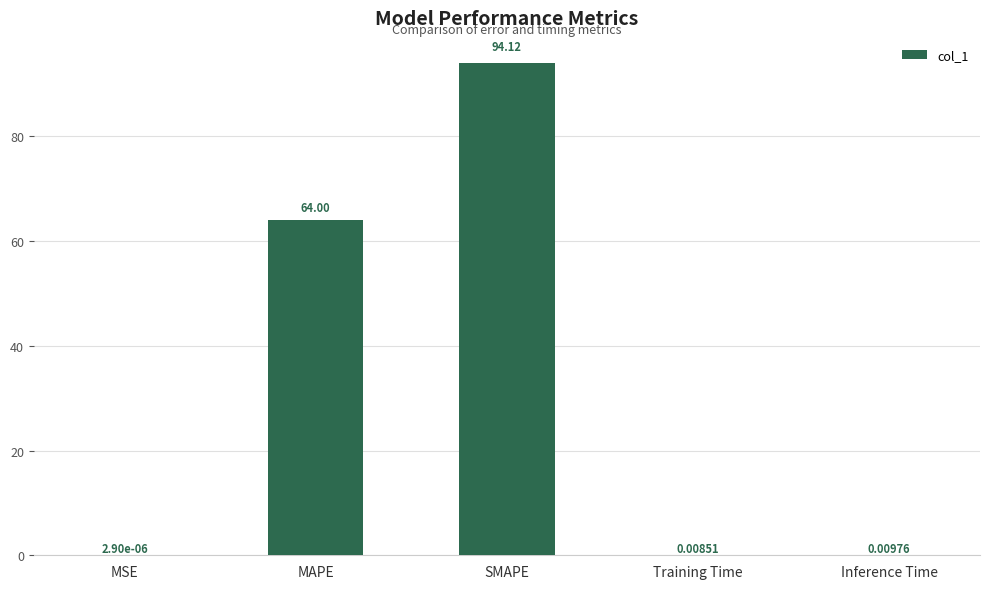

Where is the data nearest to the value 47?

MAPE